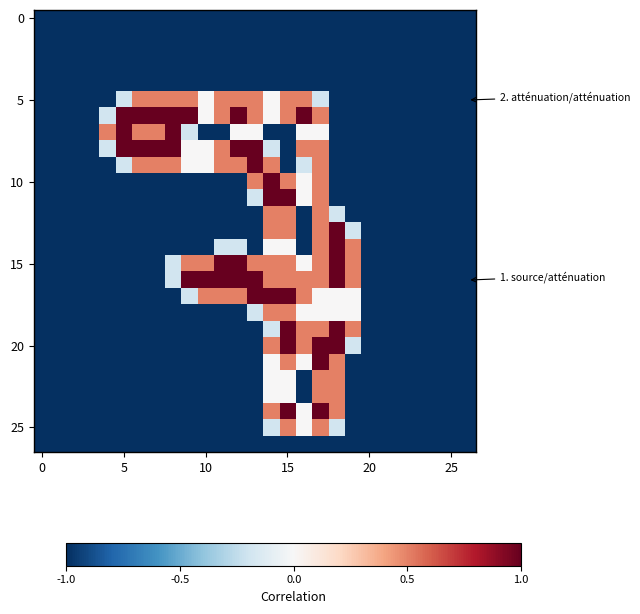

What is the smallest value displayed?

-1.0